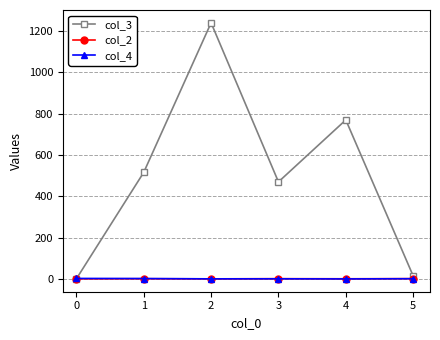

What is the value of the col_2 point at the 4th from the left?

1.8